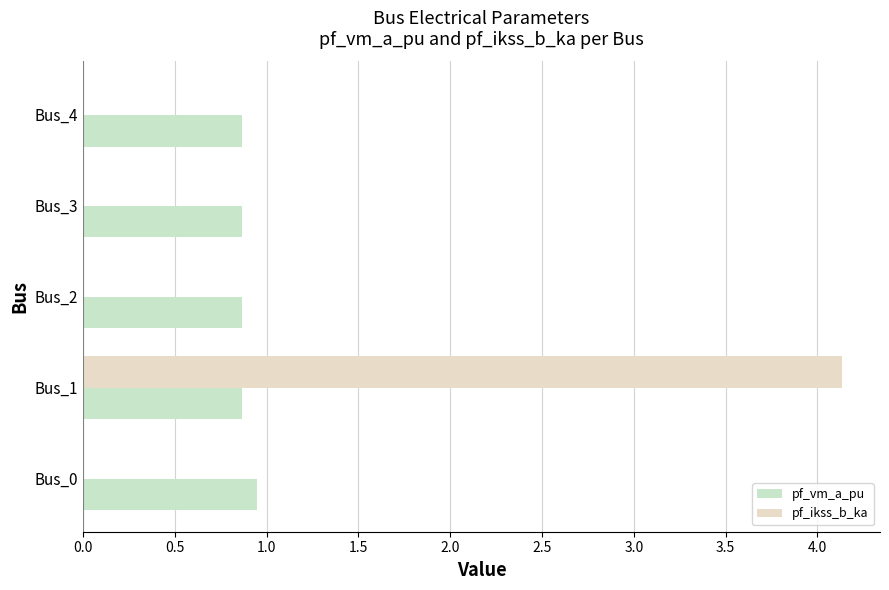

Reading left to right, what are all the values shown in this chart?

pf_vm_a_pu: 0.9	0.9	0.9	0.9	0.9
pf_ikss_b_ka: 0.0	4.1	0.0	0.0	0.0